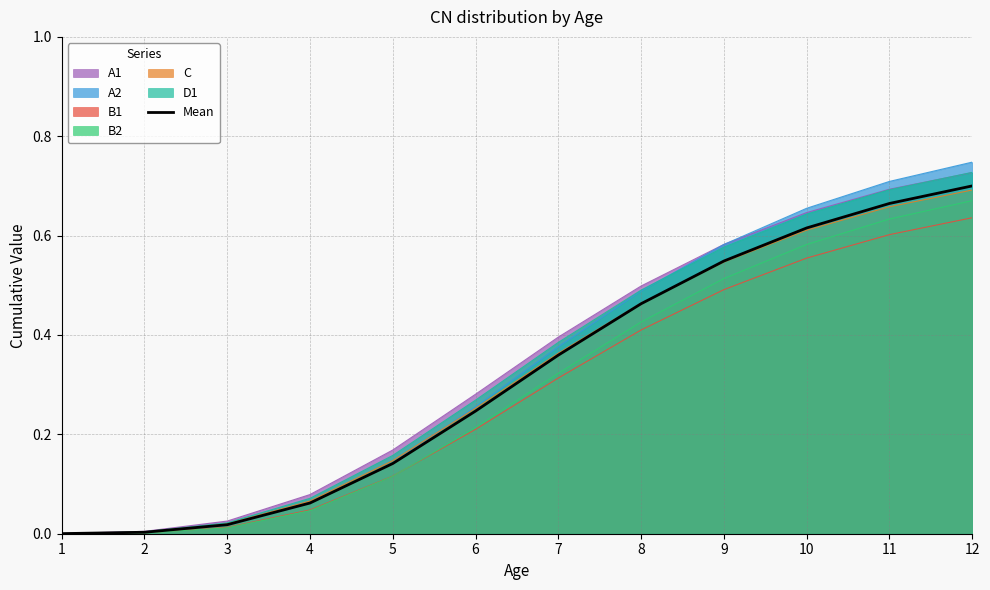

Which has a higher value, 11 or 10?

11